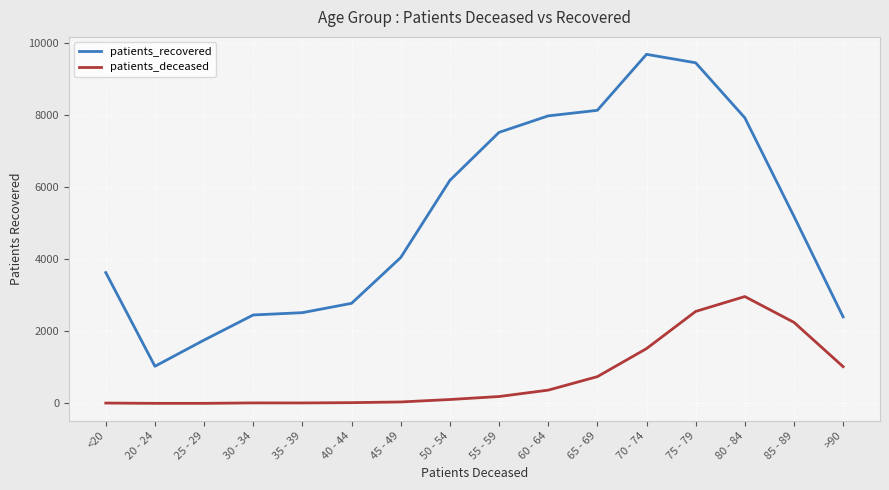

True or false: patients_recovered and patients_deceased cross at least once.

False